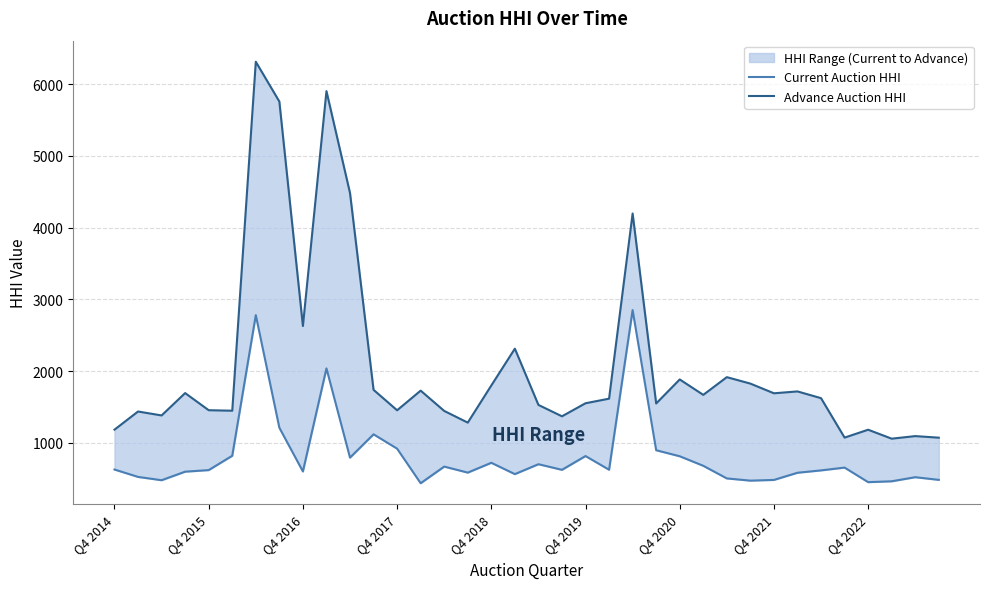

Reading left to right, what are all the values shown in this chart?

Current Auction HHI: 627	524	478	597	619	819	2780	1210	600	2037	793	1118	918	436	668	584	721	563	701	623	815	624	2850	896	812	679	503	472	482	582	615	654	451	463	520	483
Advance Auction HHI: 1183	1436	1381	1693	1454	1447	6313	5758	2628	5903	4483	1738	1453	1727	1444	1281	1799	2312	1528	1369	1551	1615	4197	1548	1883	1668	1915	1825	1690	1716	1622	1072	1182	1057	1093	1071